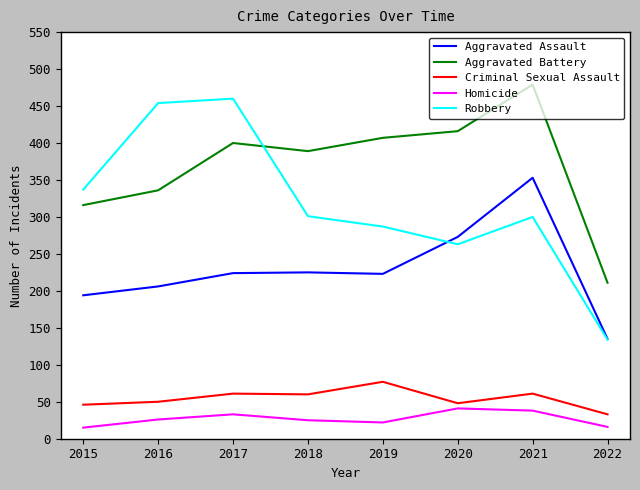

What is the minimum value for Homicide?

15